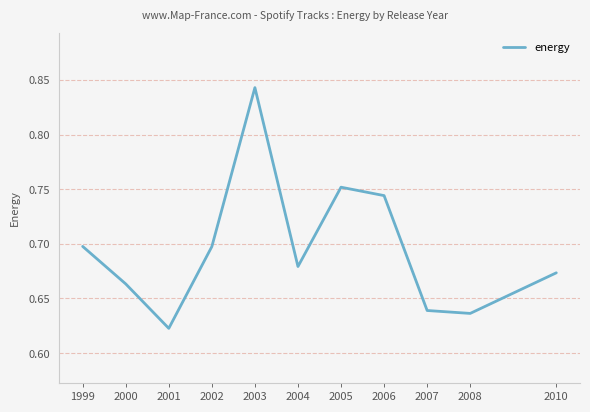

True or false: the data shows 0.4 at 2006.

False